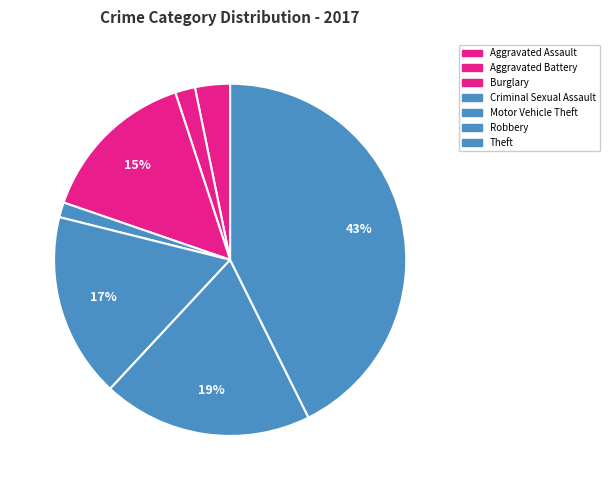

To the nearest percent, what is the difference between the largest and smallest slice percentages?

41%